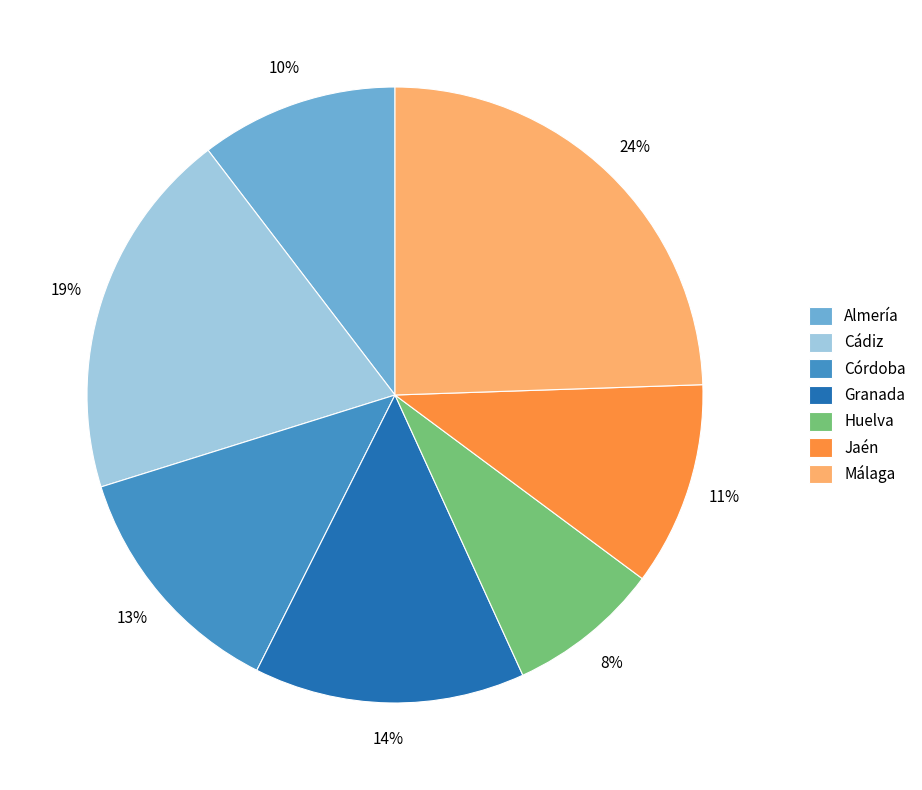

Which slice is the largest?

Málaga